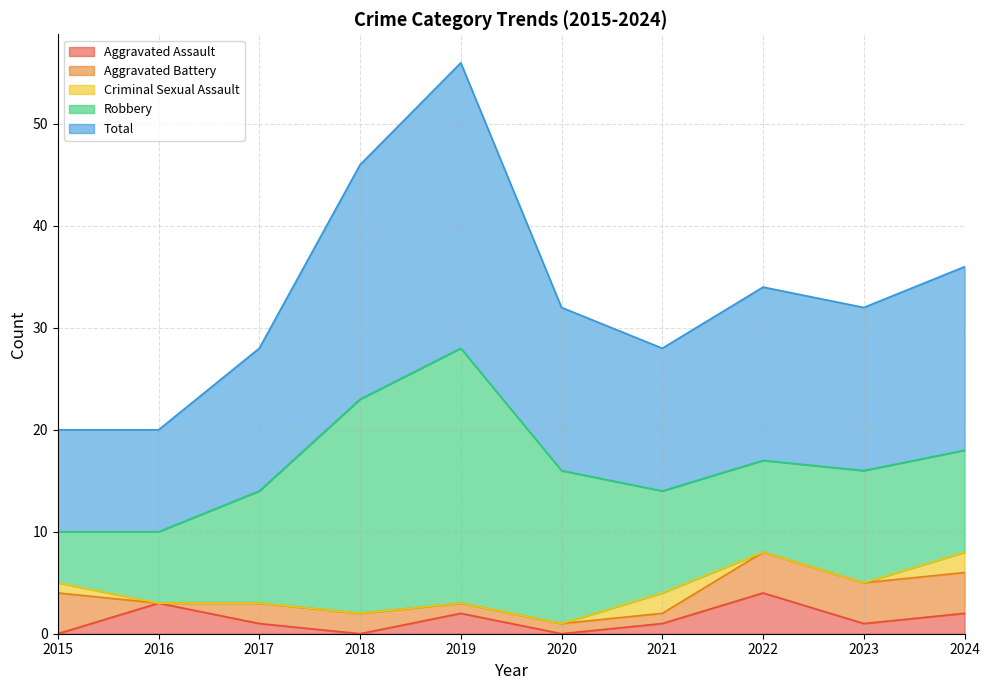

What is the total value across all series at 2022?

34